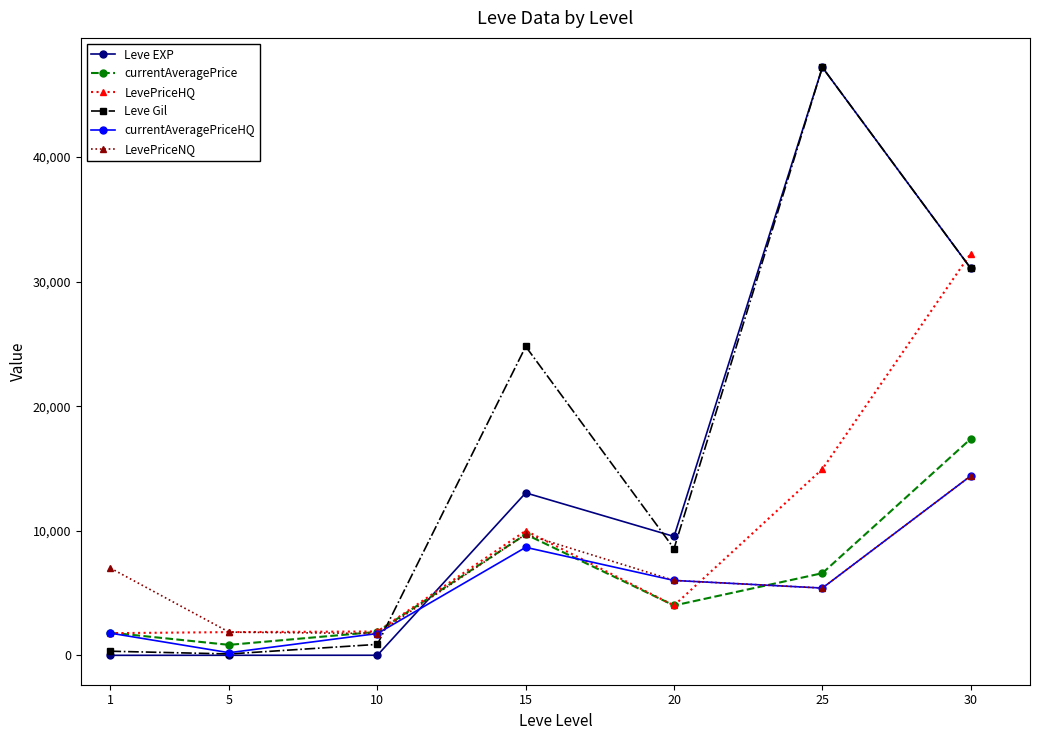

Which series has the widest spread of values?

Leve EXP